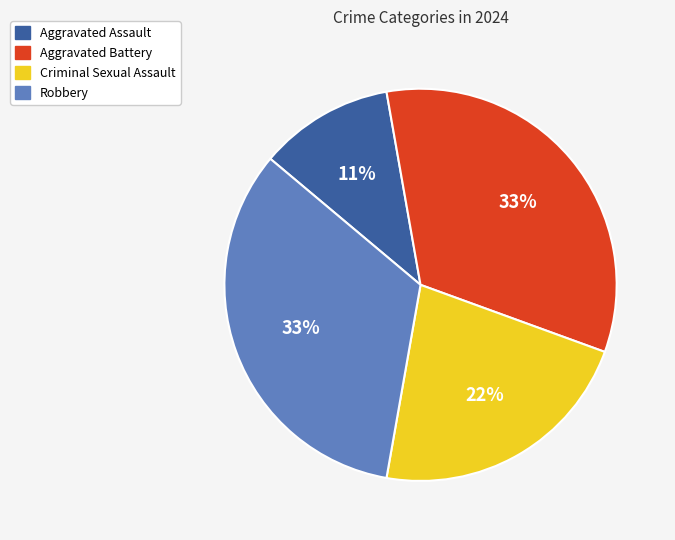

Which category has the smallest portion of the pie?

Aggravated Assault